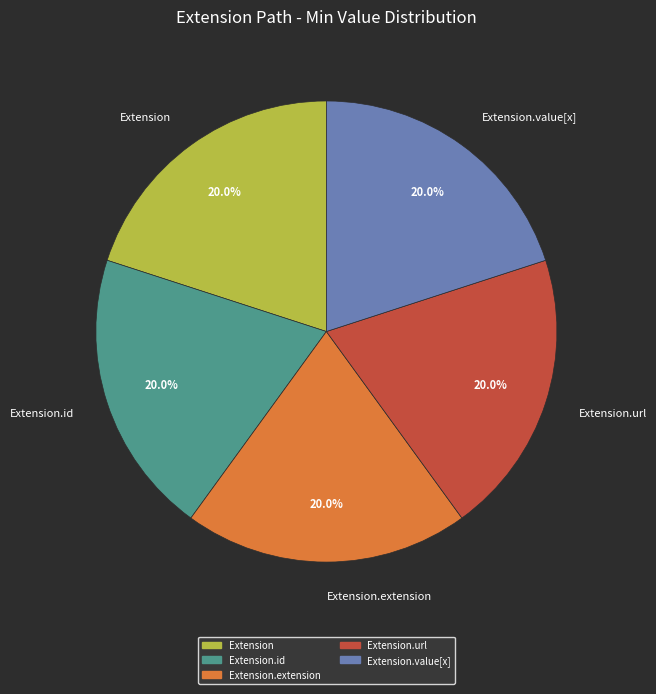

To the nearest percent, what is the combined percentage of Extension.value[x] and Extension.url?

40%